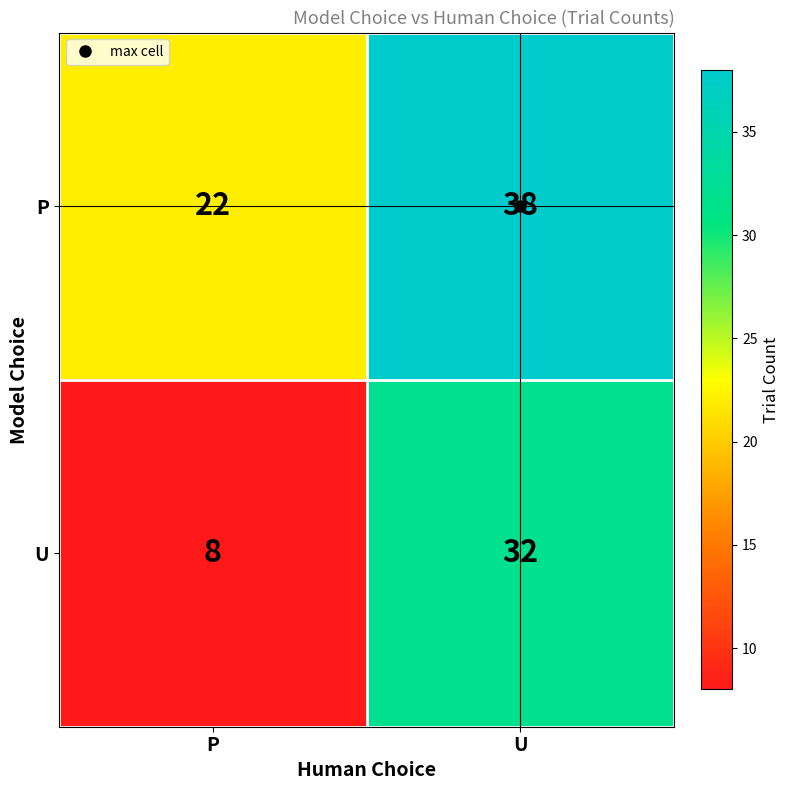

List the series in order of their peak value, lowest first.

U, P